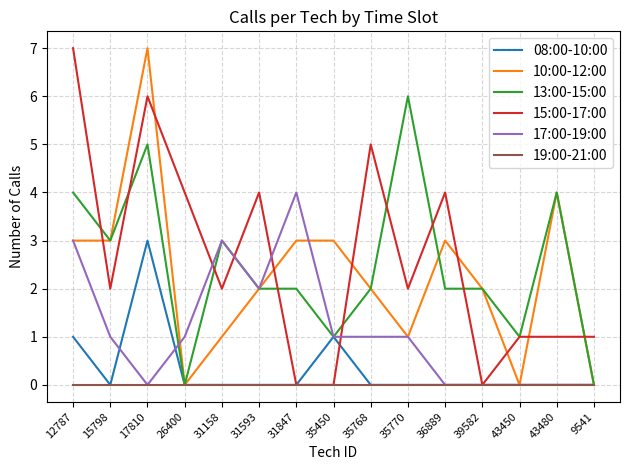

Between 26400 and 39582, which series saw the biggest shift?

15:00-17:00